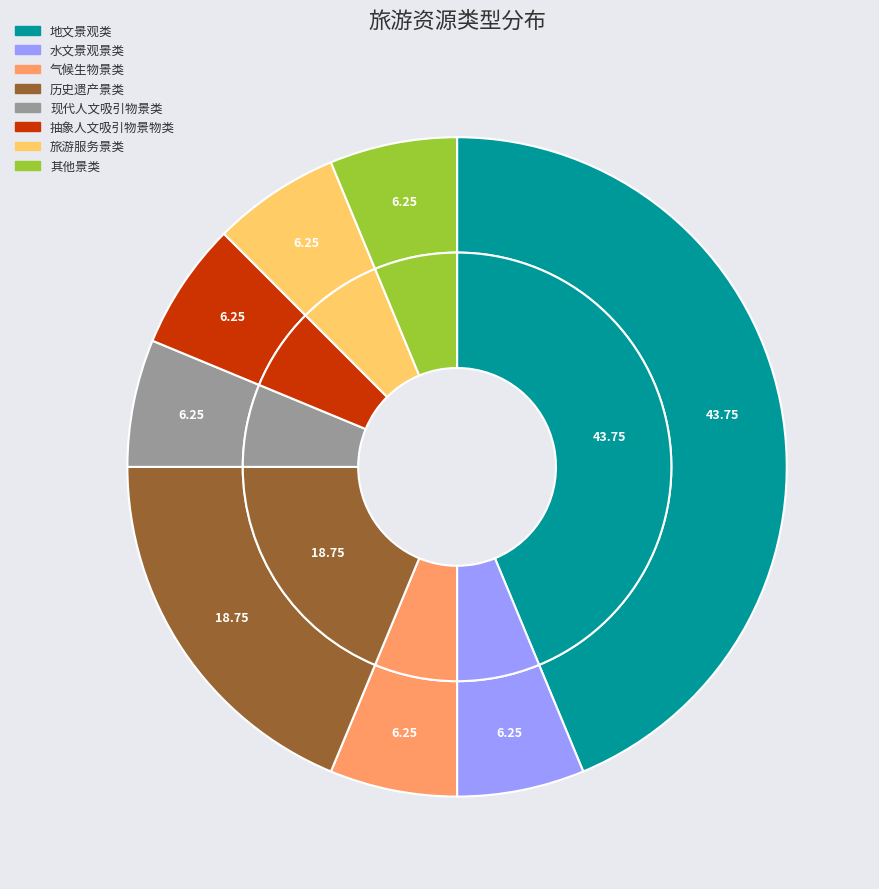

Does any single category account for the majority?

No